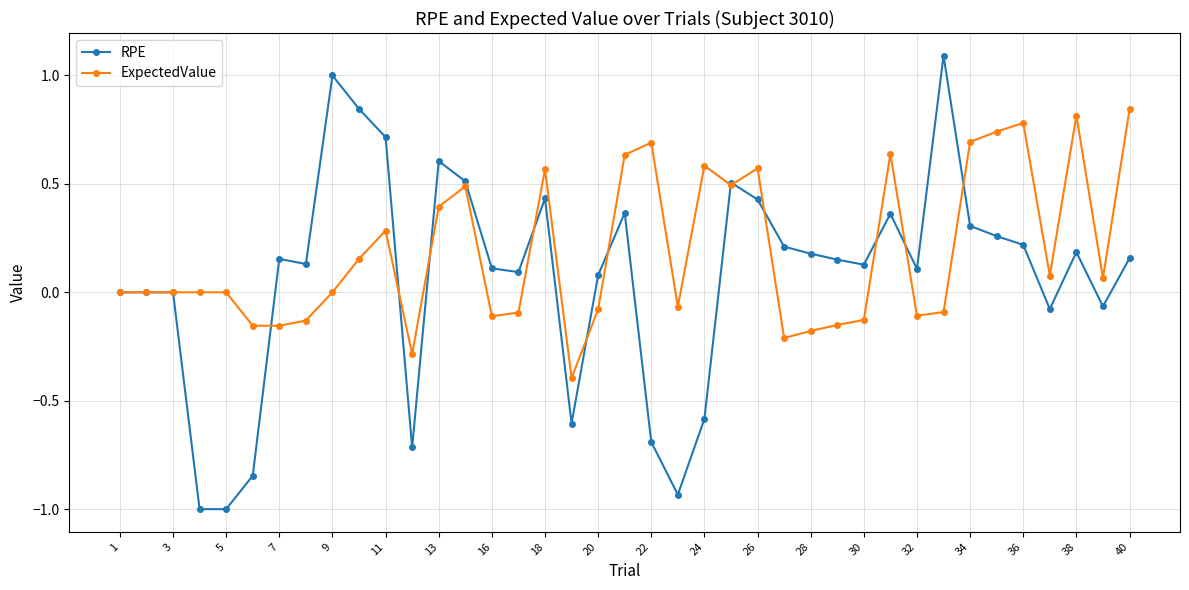

Which series has the largest range (max minus min)?

RPE